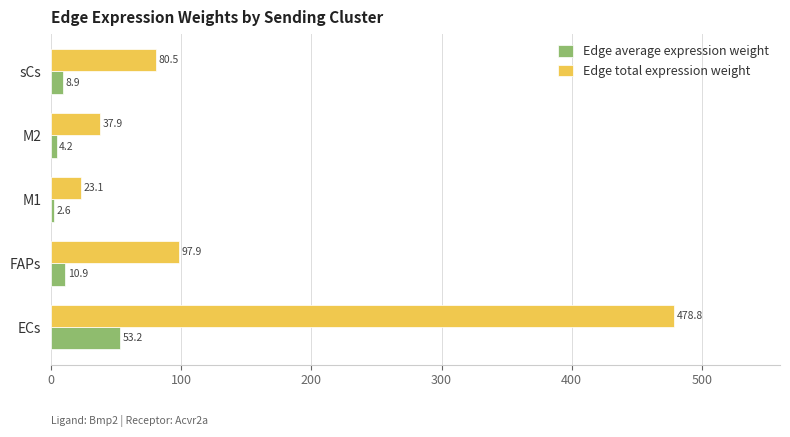

What is the greatest value displayed?

478.8